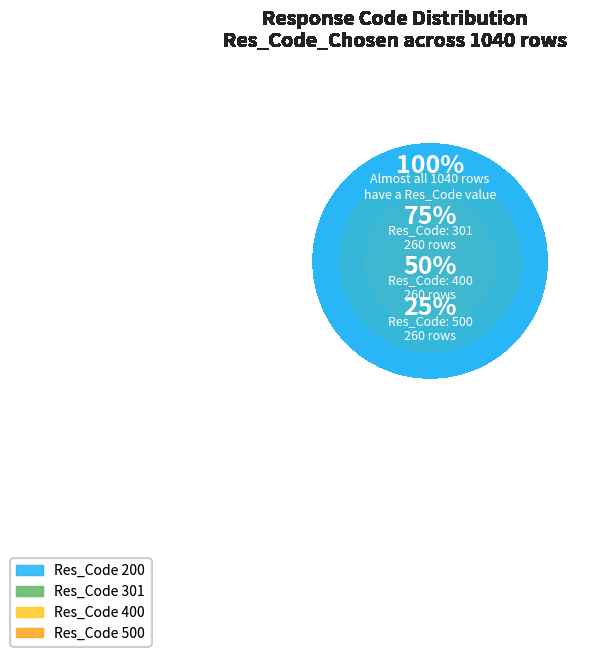

Does any single category account for the majority?

No